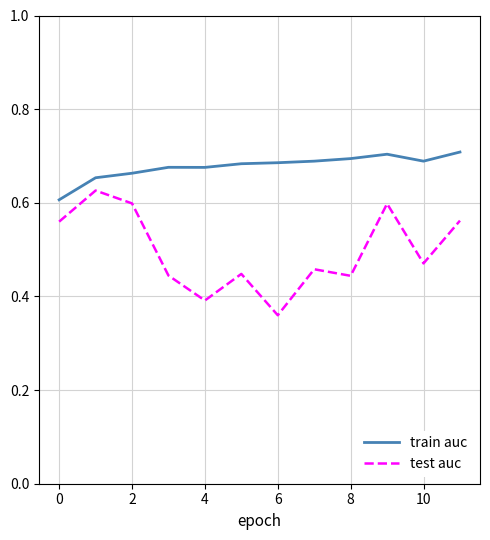

How many lines are shown in the chart?

2